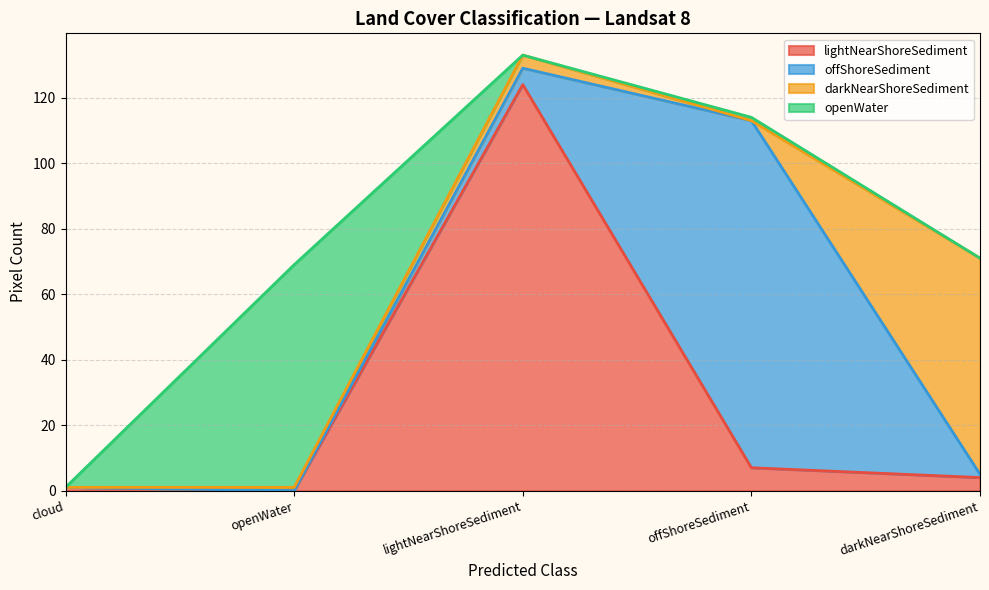

What is the label of the 3rd point from the left?

lightNearShoreSediment